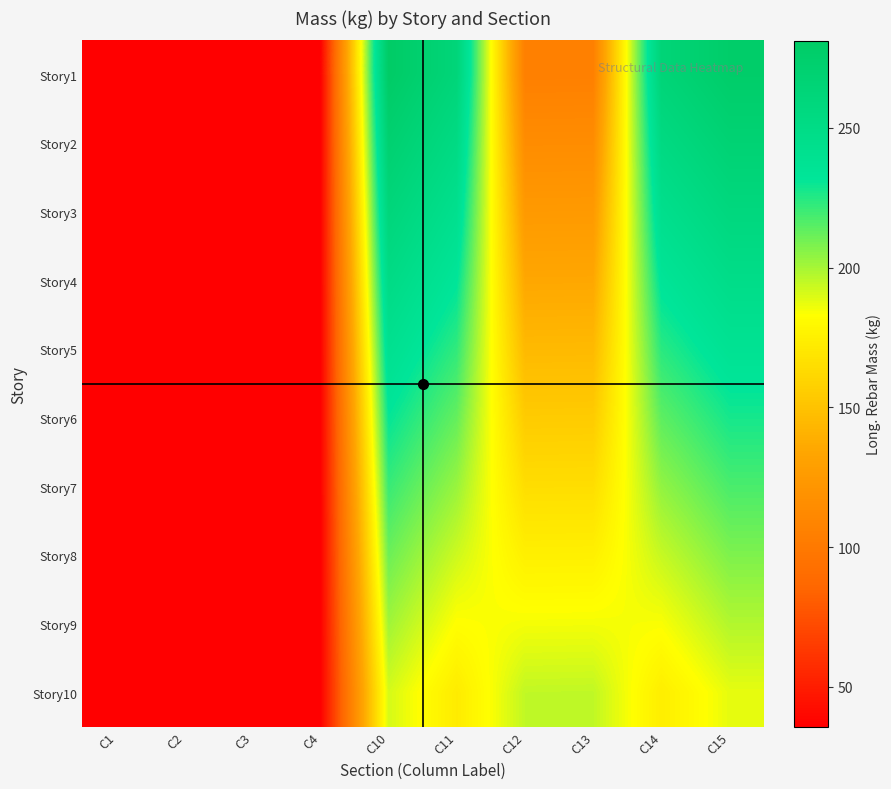

Rank the series at C13 from highest to lowest value.

Story10, Story9, Story8, Story7, Story6, Story5, Story4, Story3, Story2, Story1